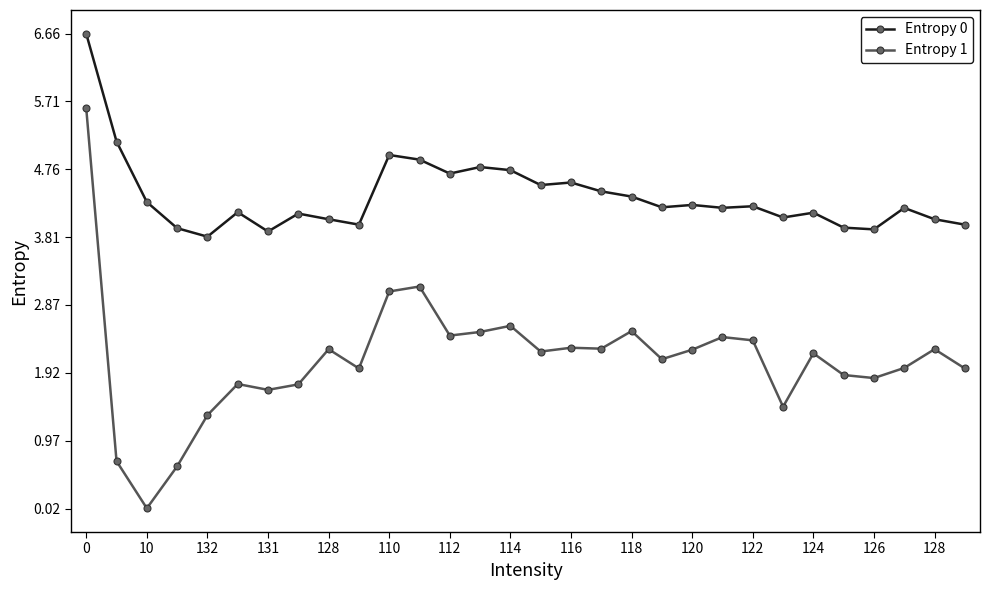

What is the difference between the second highest and minimum values in the Entropy 0 series?

1.3